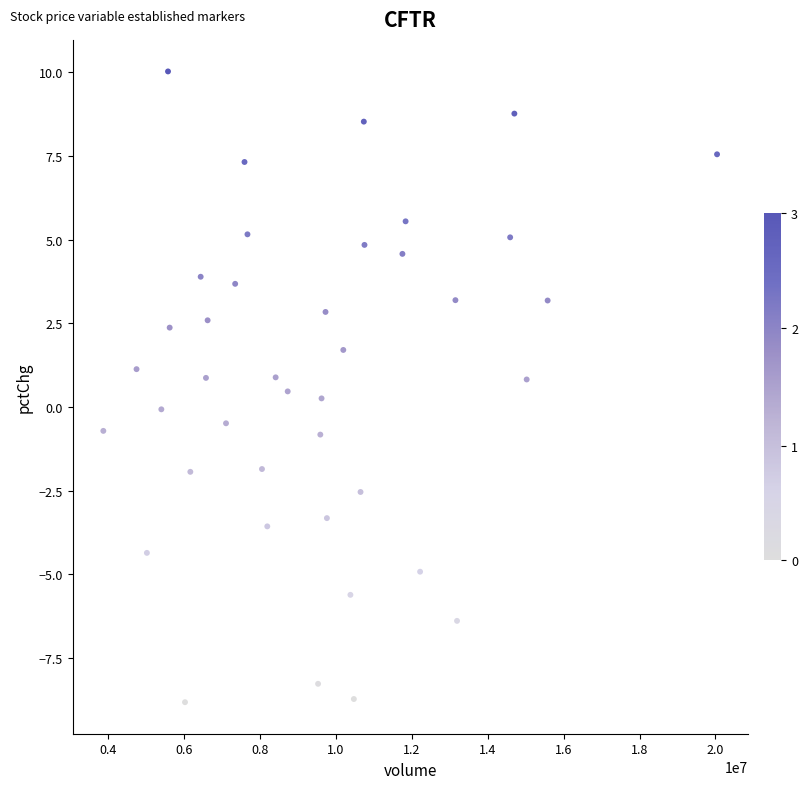

What is the range of X values (max minus min)?

16170127.0